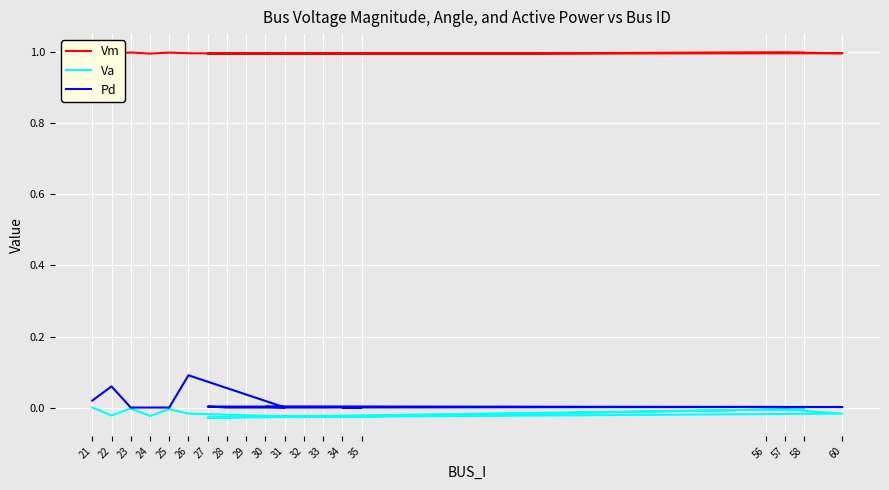

Count the number of data series in this chart.

3